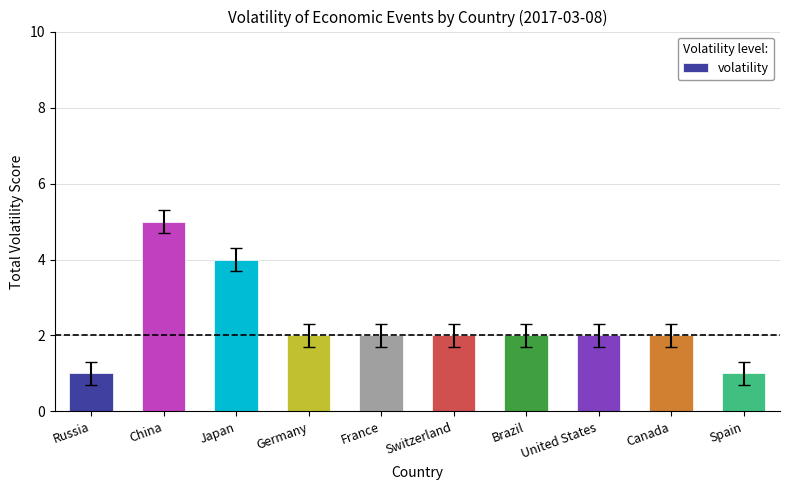

Reading left to right, transcribe all the data shown in this chart.

1	5	4	2	2	2	2	2	2	1